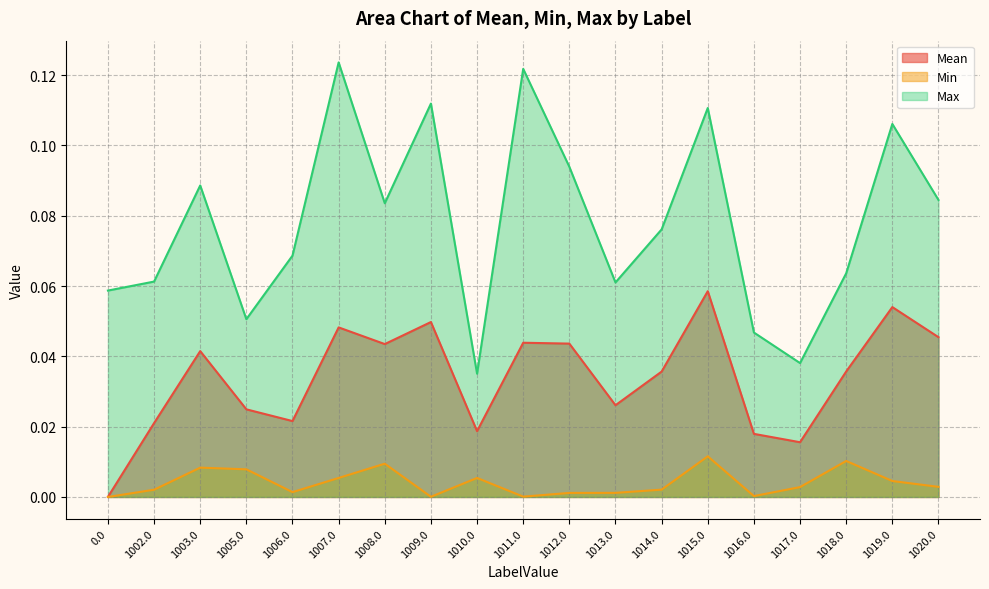

What is the difference between the second highest and minimum values in the Mean series?

0.1